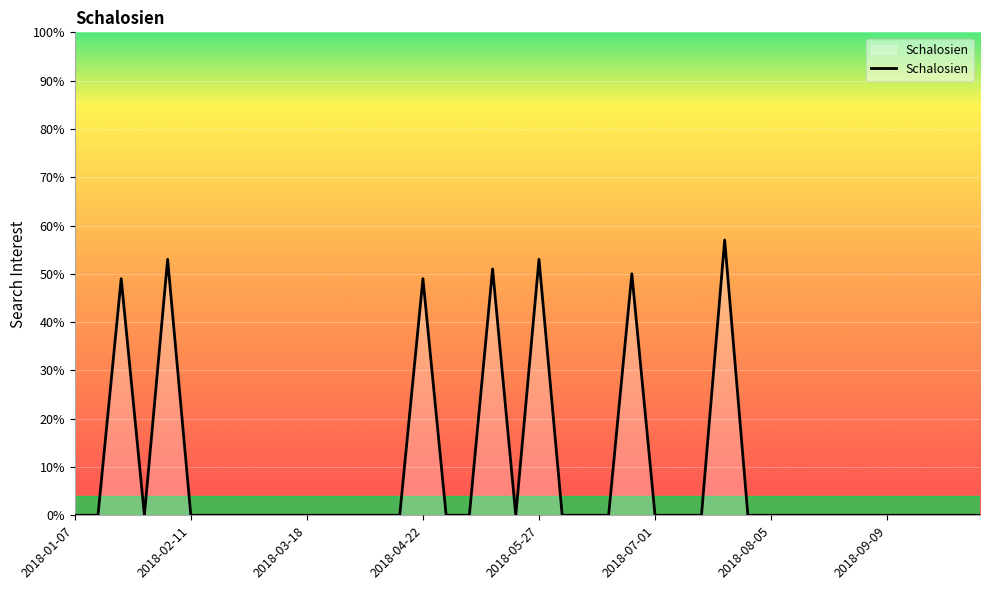

Reading right to left, what are all the values shown in this chart?

0	0	0	0	0	0	0	0	0	0	0	57	0	0	0	50	0	0	0	53	0	51	0	0	49	0	0	0	0	0	0	0	0	0	0	53	0	49	0	0